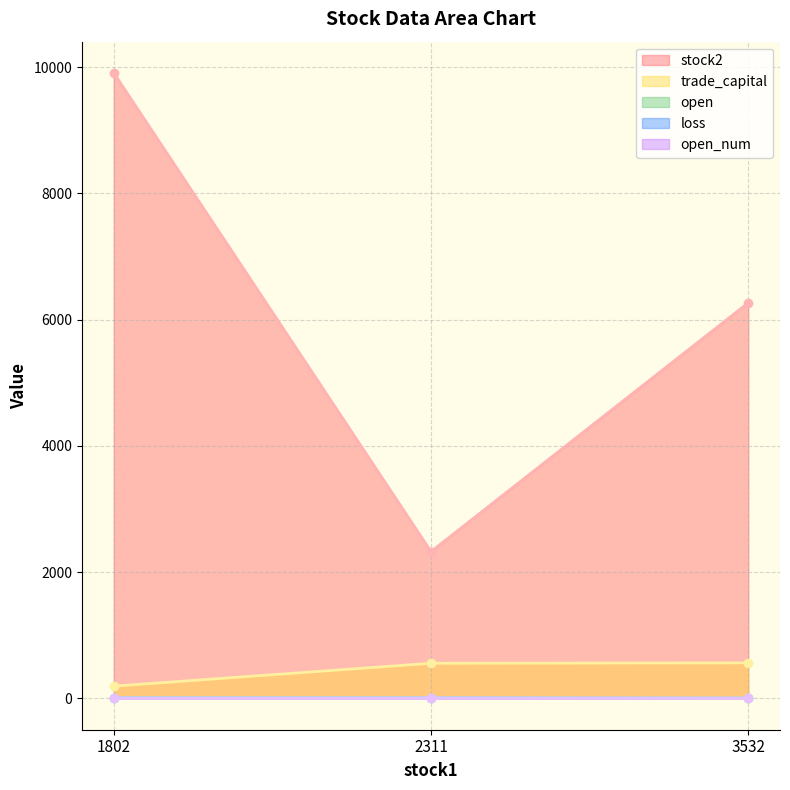

List the labels in order of loss value, smallest first.

3532, 1802, 2311